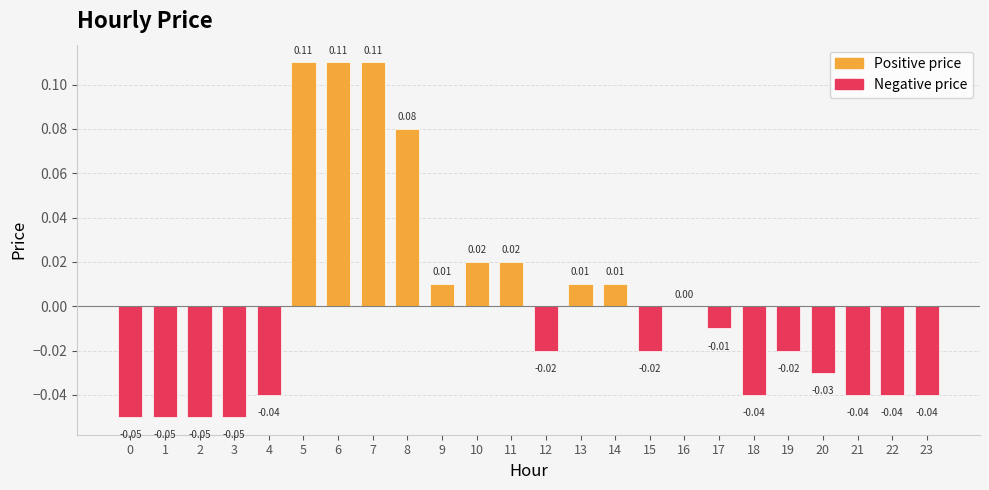

What is the change in value from 2 to 7?

+0.2